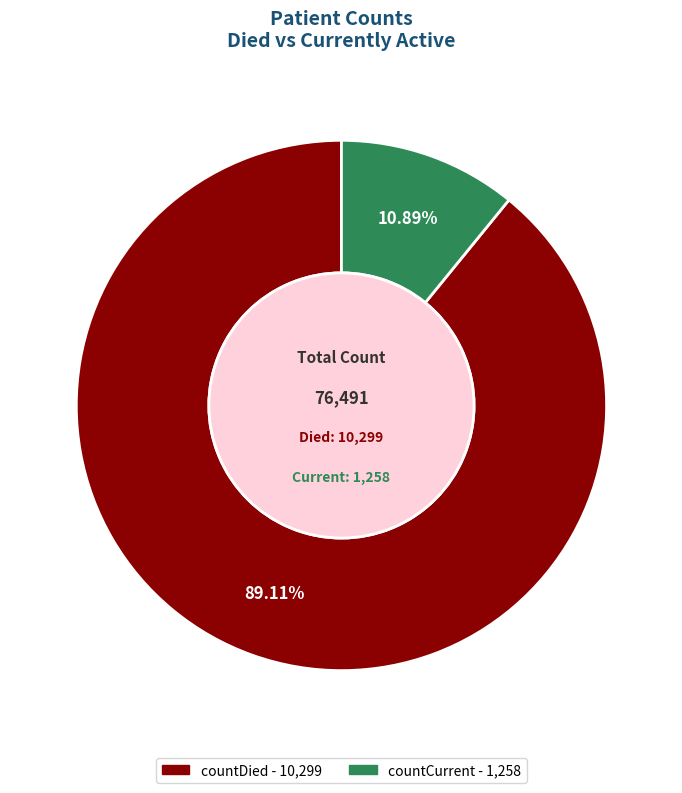

Rank the categories by value from lowest to highest.

countCurrent, countDied